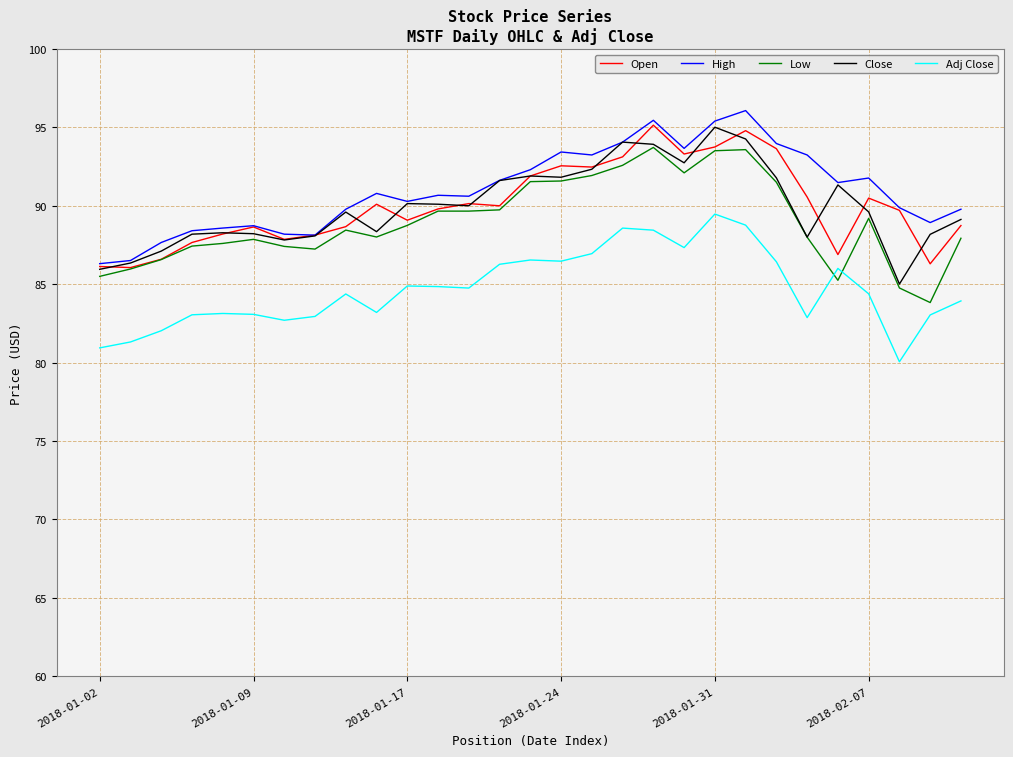

What is the highest value of the Close series?

95.0